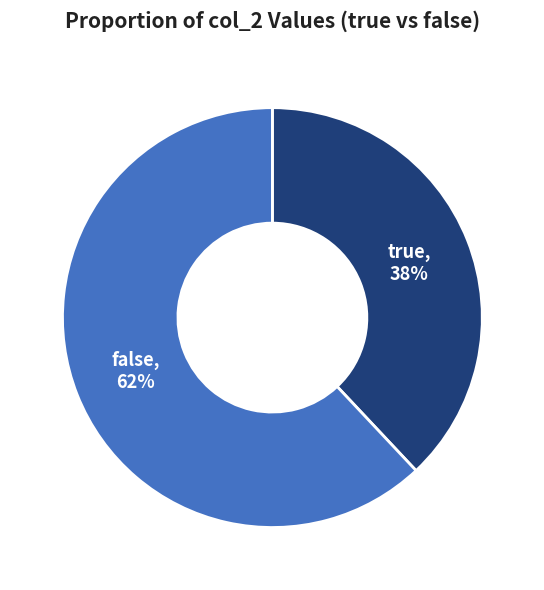

Rank the categories by value from highest to lowest.

false, true